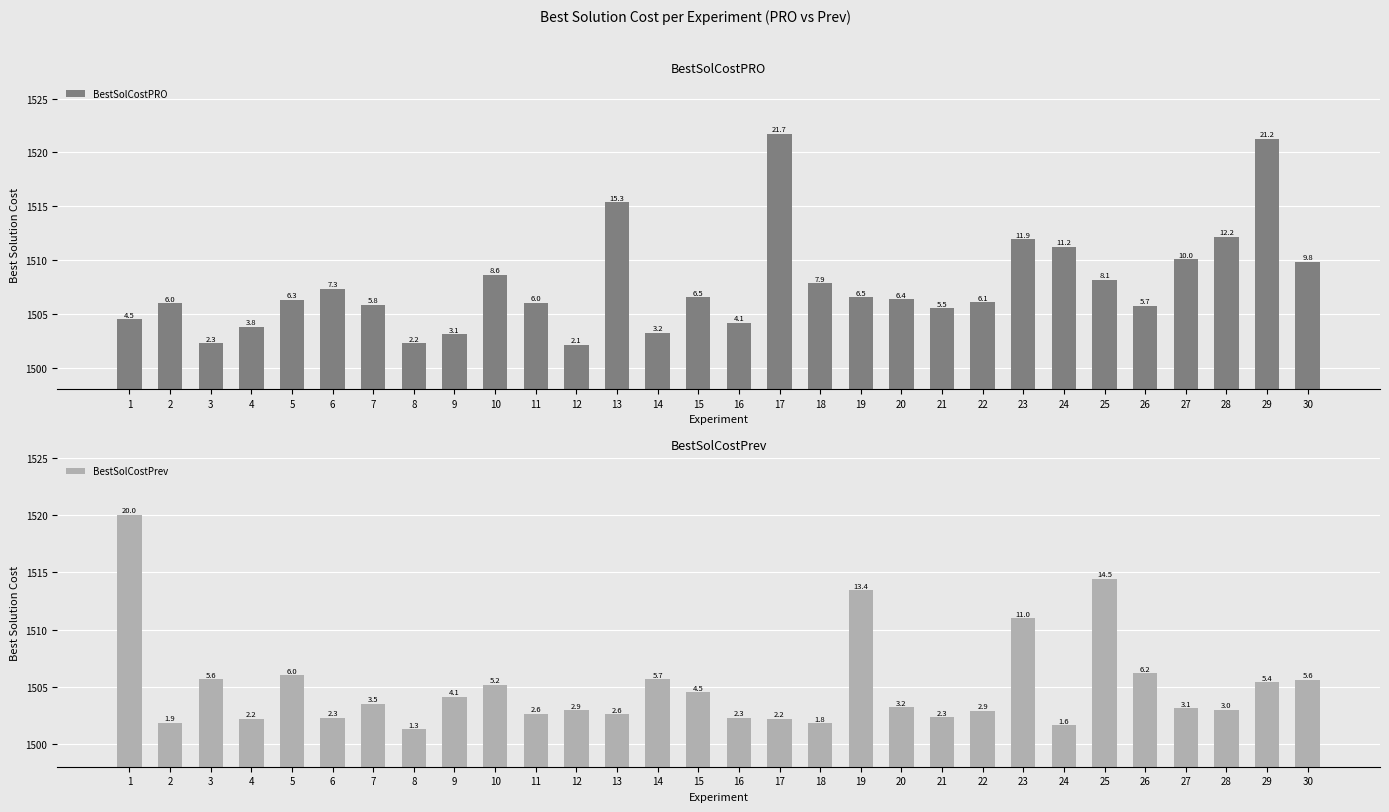

Reading right to left, transcribe all the data shown in this chart.

BestSolCostPRO: 1509.8	1521.2	1512.2	1510.0	1505.7	1508.1	1511.2	1511.9	1506.1	1505.5	1506.4	1506.5	1507.9	1521.7	1504.1	1506.5	1503.2	1515.3	1502.1	1506.0	1508.6	1503.1	1502.2	1505.8	1507.3	1506.3	1503.8	1502.3	1506.0	1504.5
BestSolCostPrev: 1505.6	1505.4	1503.0	1503.1	1506.2	1514.5	1501.6	1511.0	1502.9	1502.3	1503.2	1513.4	1501.8	1502.2	1502.3	1504.5	1505.7	1502.6	1502.9	1502.6	1505.2	1504.1	1501.3	1503.5	1502.3	1506.0	1502.2	1505.6	1501.9	1520.0